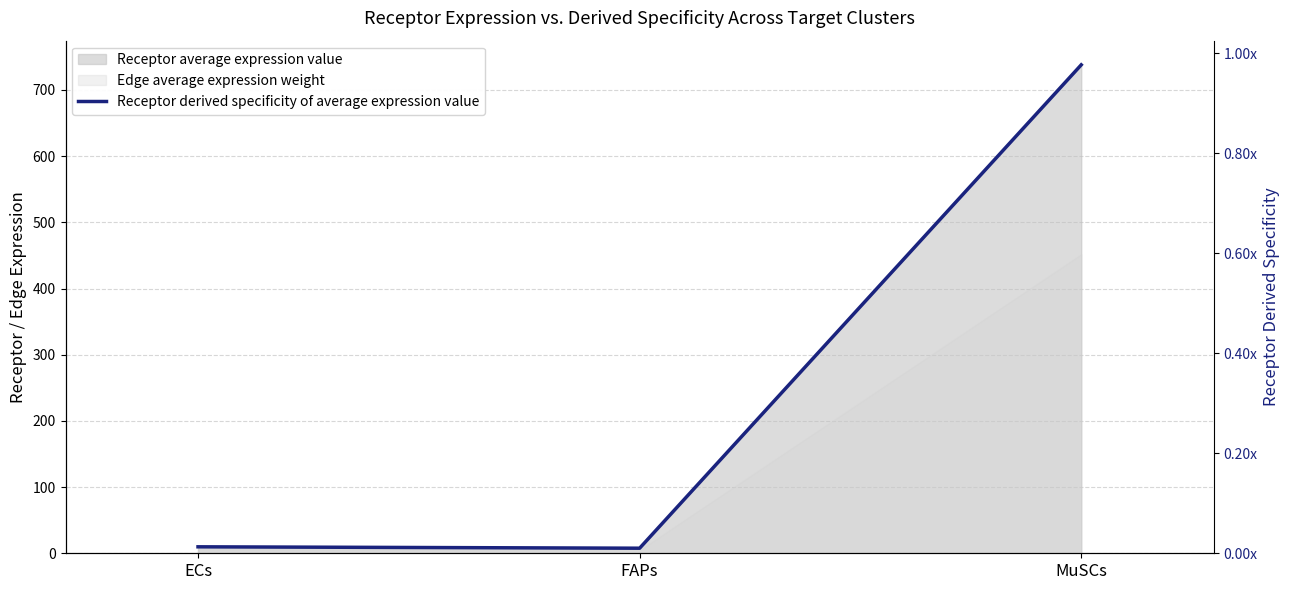

Is it true that the value at FAPs is 0.0?

True